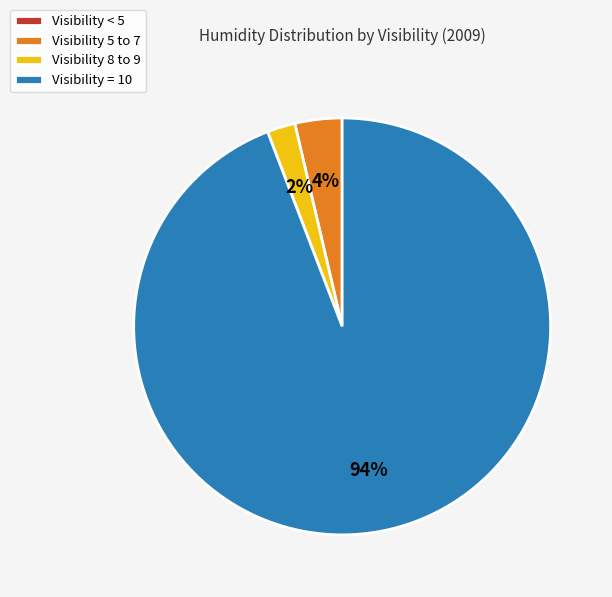

Which category has the biggest portion of the pie?

Visibility = 10